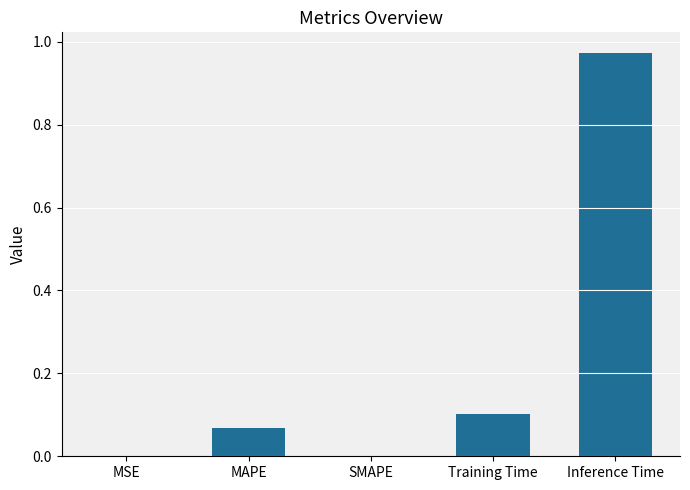

What is the change in value from MSE to Inference Time?

+1.0